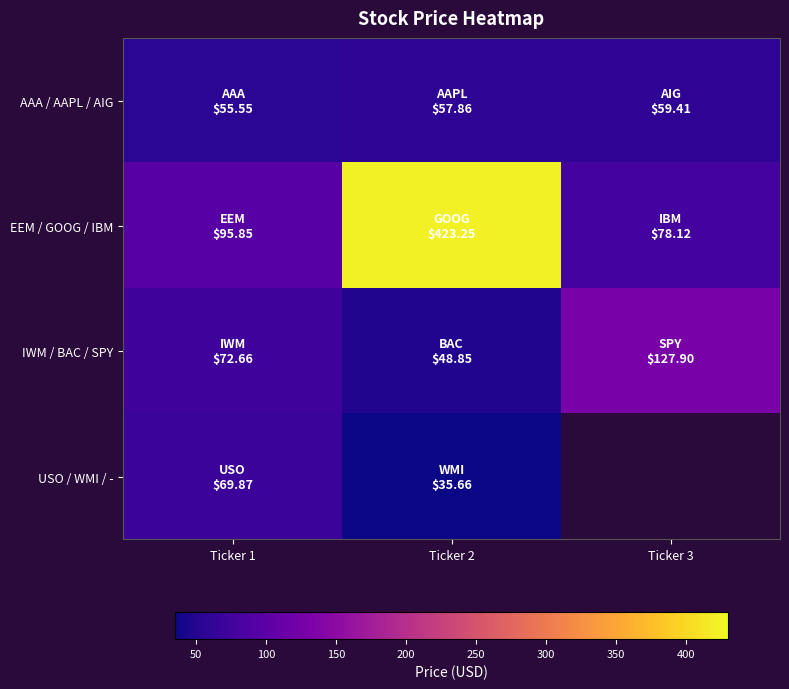

What is the difference between the highest and lowest values at Ticker 1?

40.3